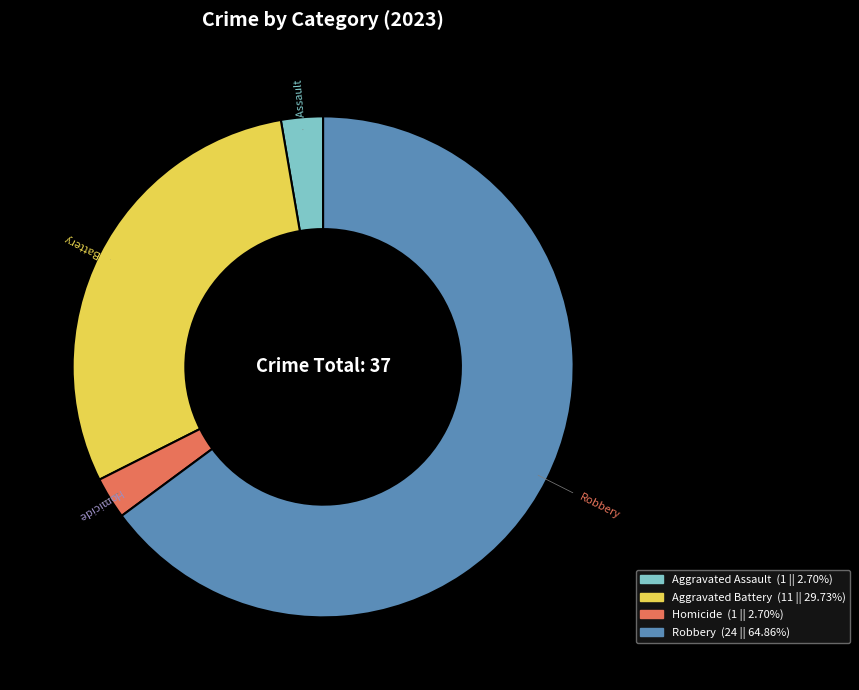

Is there a majority slice in this chart?

Yes